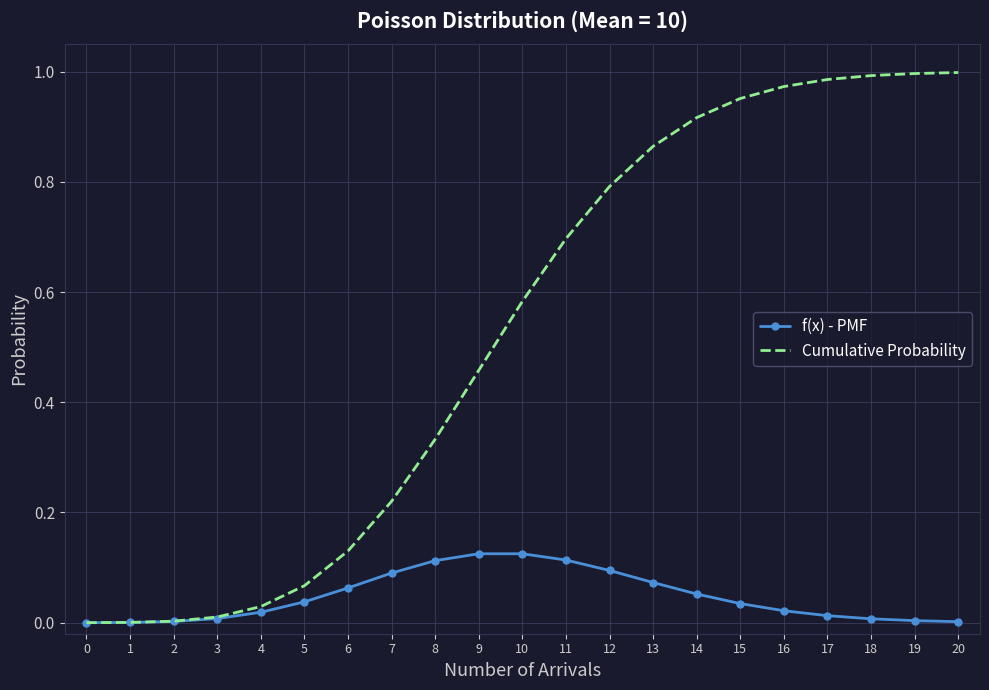

Is the value of f(x) - PMF at 11 greater than the value of Cumulative Probability at 1?

Yes